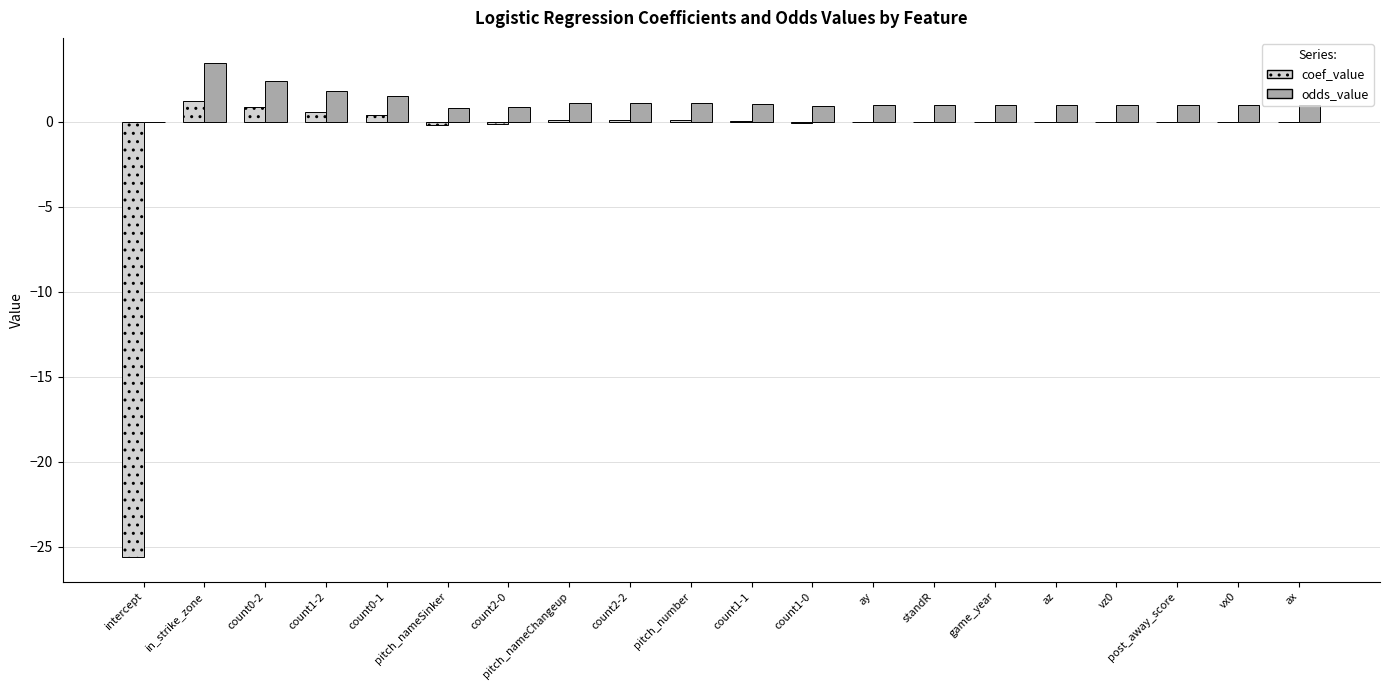

Count the number of data series in this chart.

2